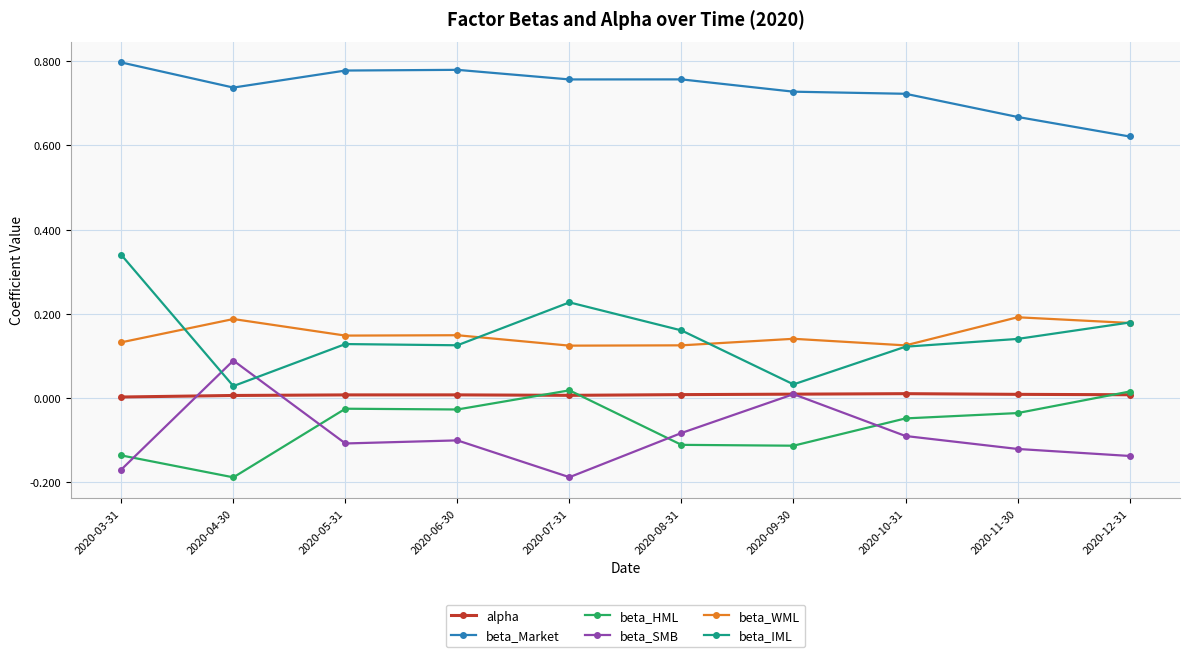

In beta_WML, how many points are lower than both neighbors (excluding endpoints)?

3